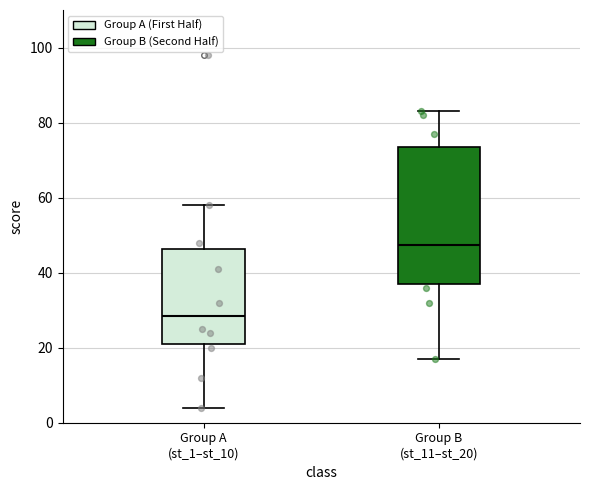

Where does the upper whisker of the box for Group A (st_1–st_10) end on the y-axis? The values are not printed on the chart, so give them approximately, as read against the axis.

58